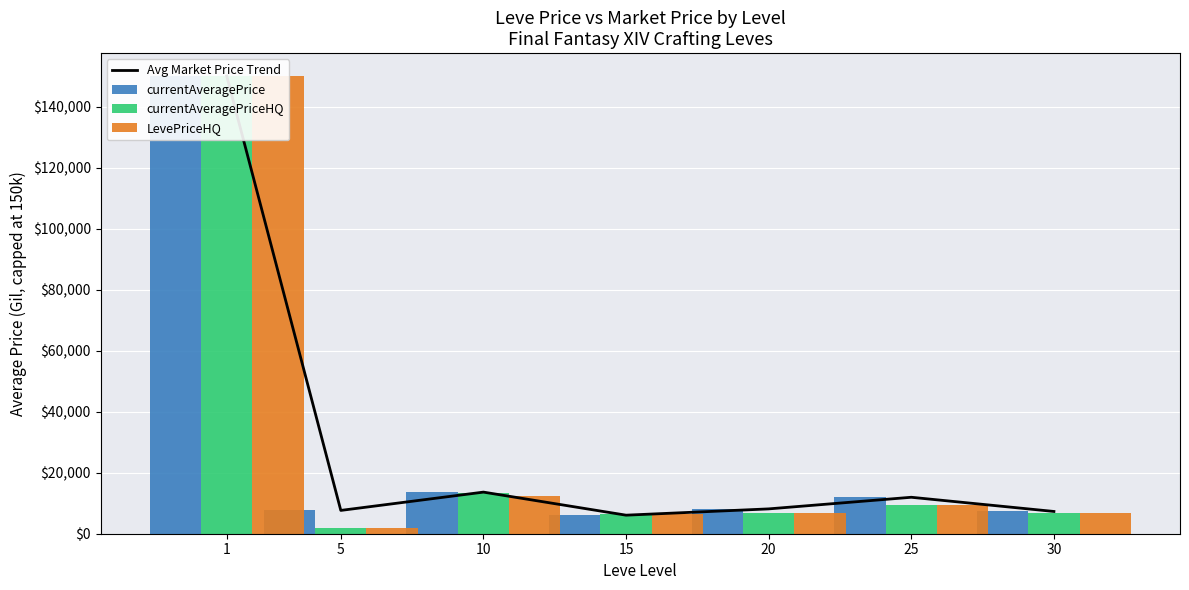

What is the spread (max minus min) of values at 15?

376.6